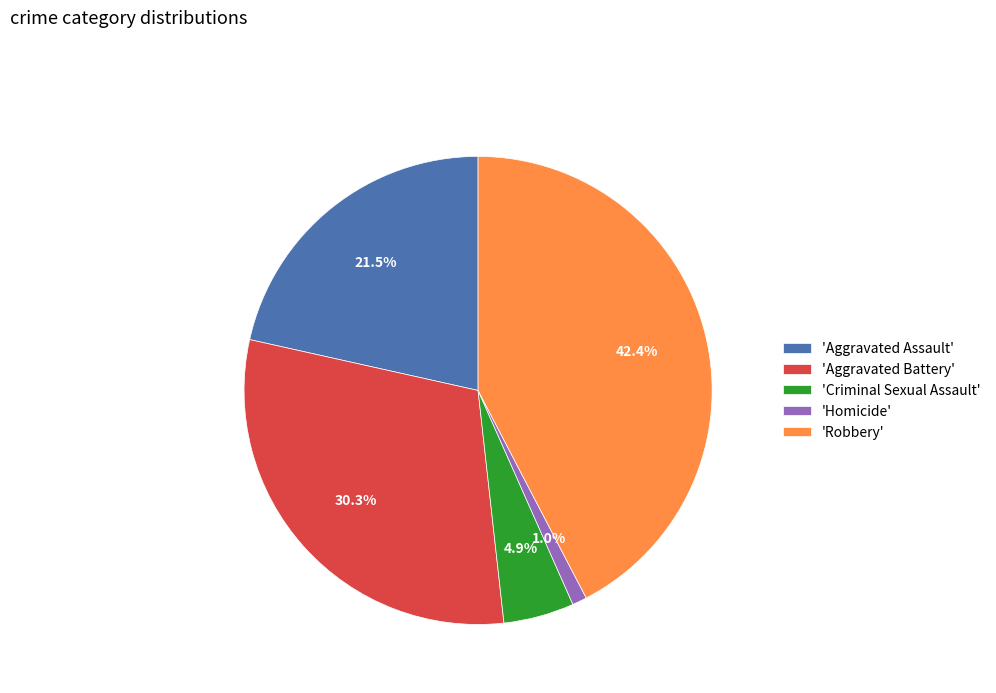

Which category has the biggest portion of the pie?

'Robbery'